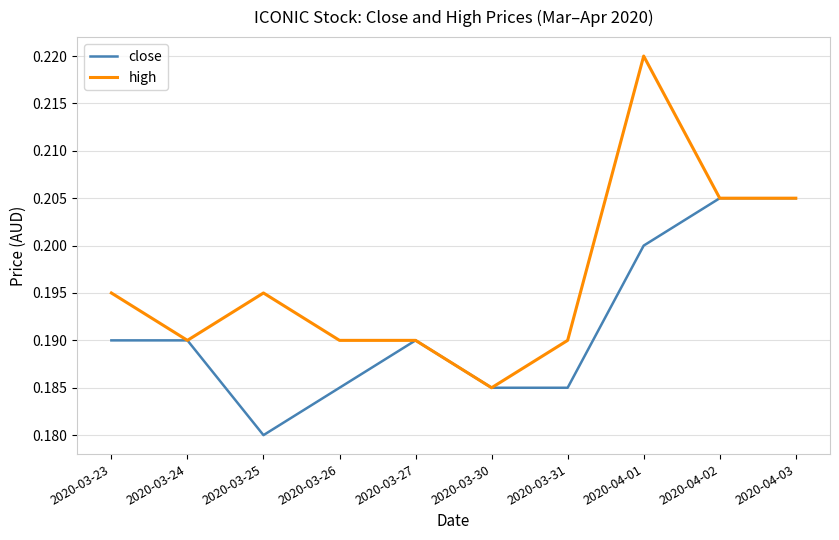

Rank the series at 2020-03-26 from highest to lowest value.

high, close